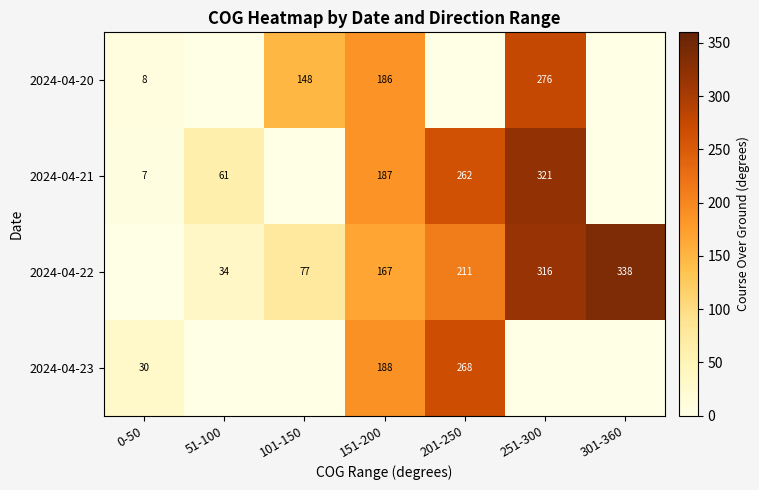

Is the value of 2024-04-21 at 151-200 greater than the value of 2024-04-22 at 51-100?

Yes